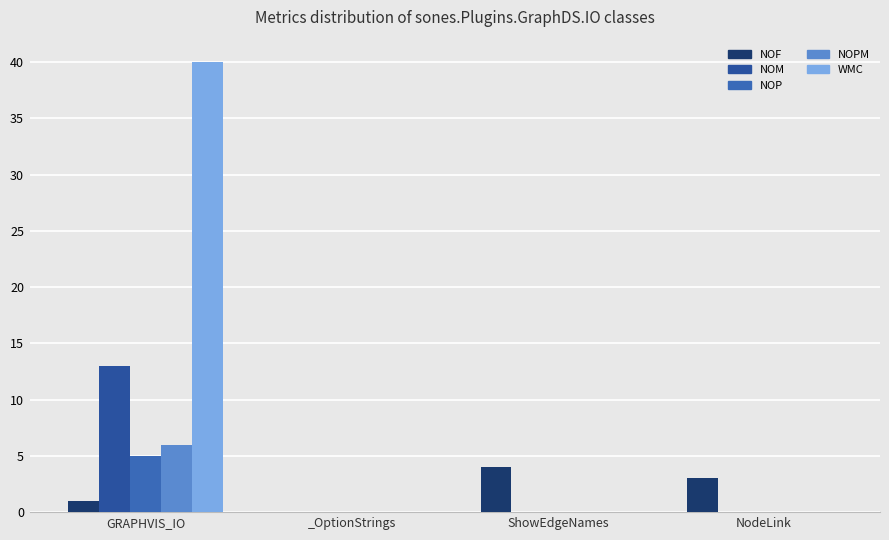

At which category does the chart reach its peak across all series?

GRAPHVIS_IO